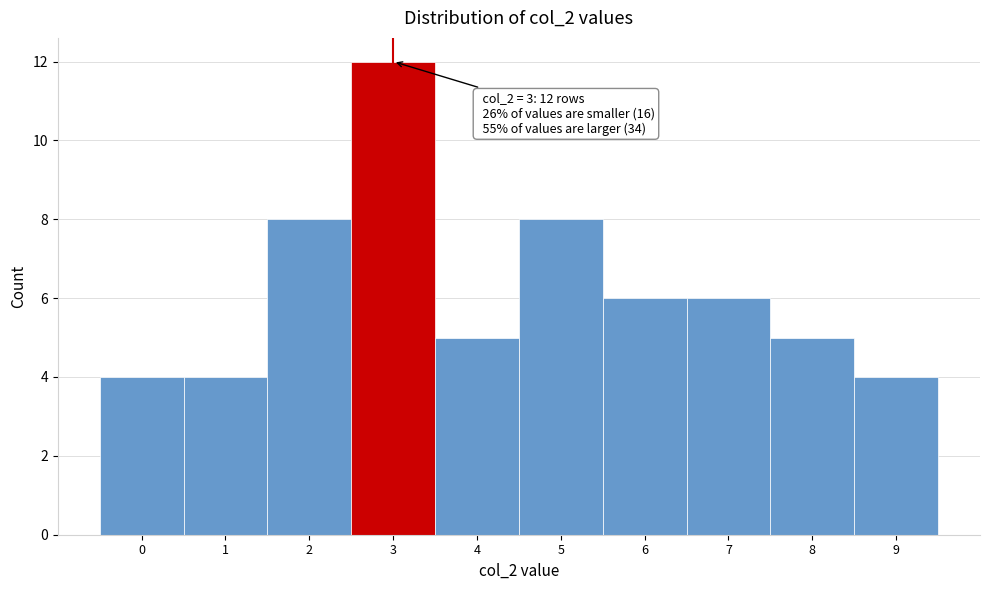

Reading right to left, transcribe all the data shown in this chart.

9=4	8=5	7=6	6=6	5=8	4=5	3=12	2=8	1=4	0=4